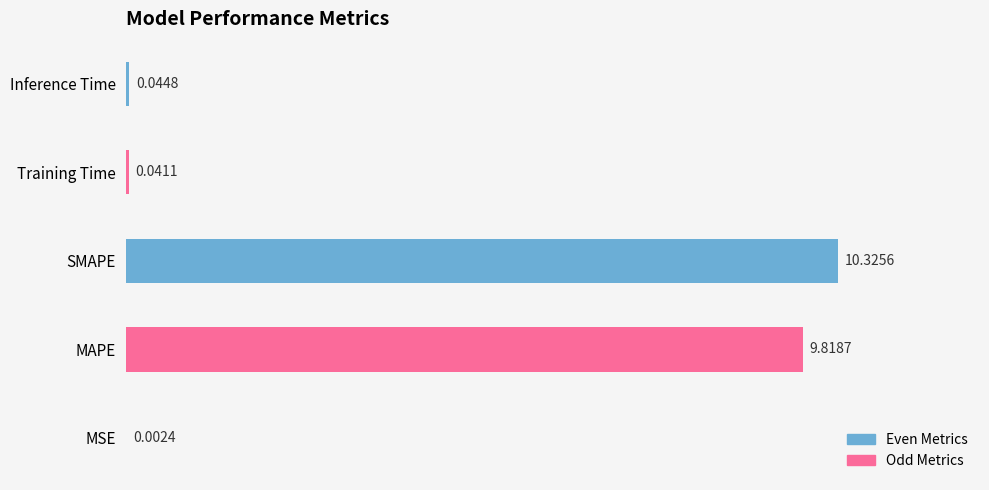

What is the sum of all values?

20.2